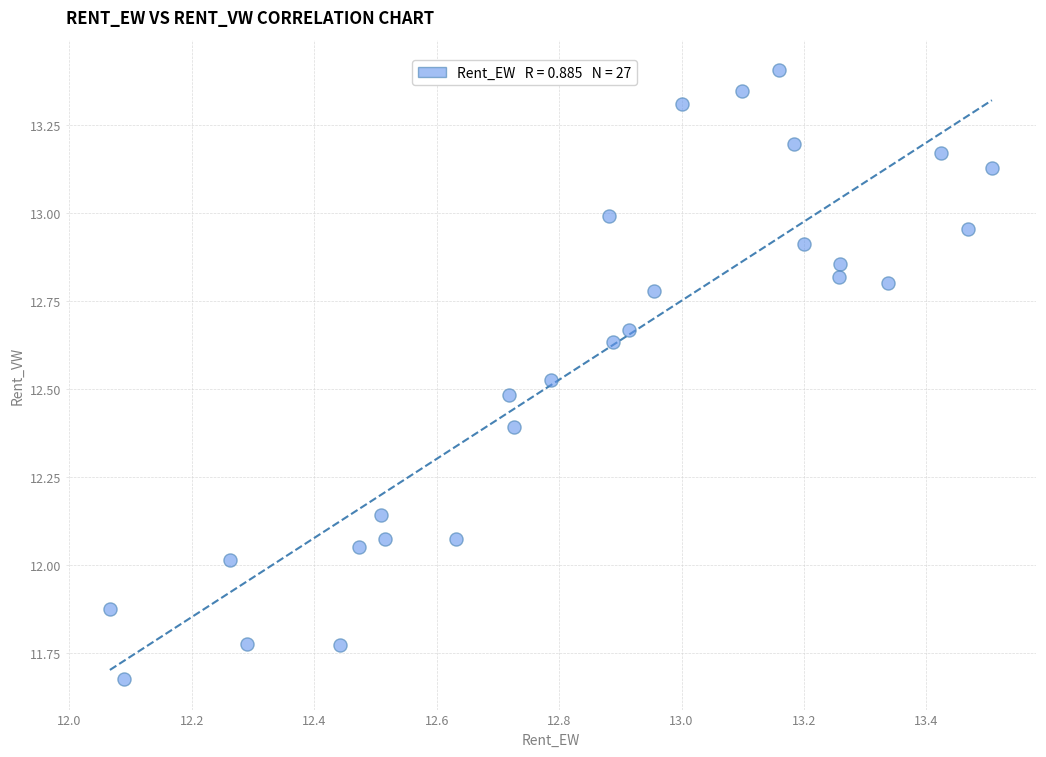

What is the range of X values (max minus min)?

1.4